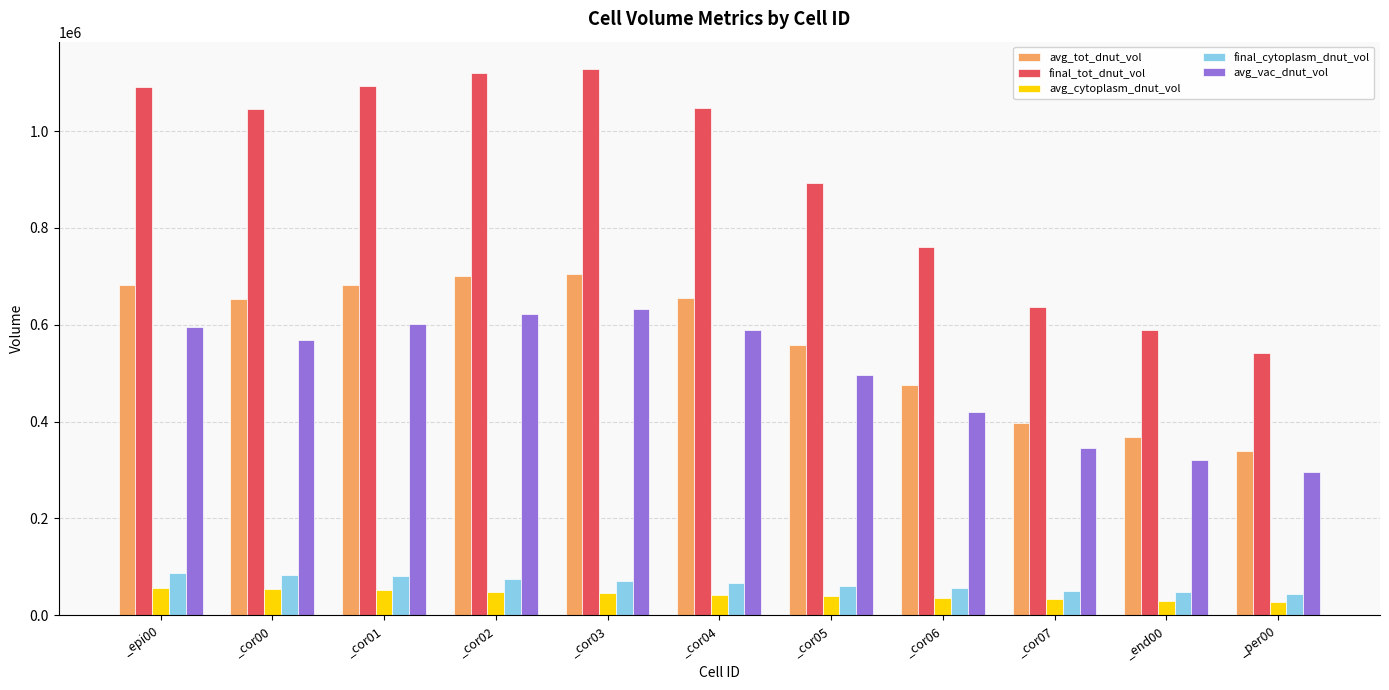

What is the total value across all series at _epi00?

2511670.9